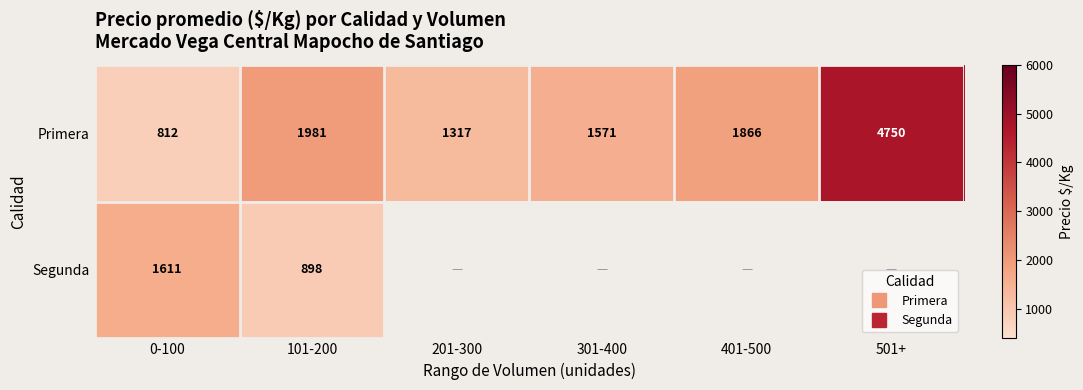

What is the minimum value for Primera?

812.5